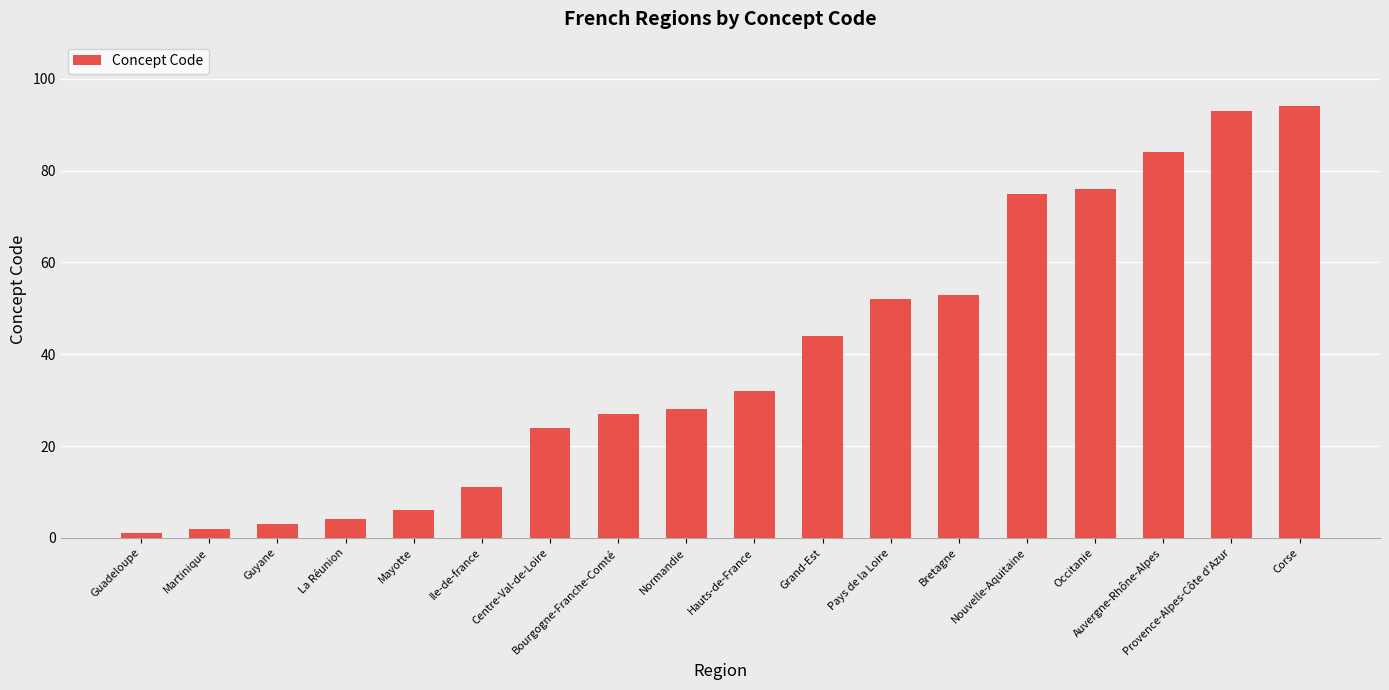

How many bars are there in total?

18